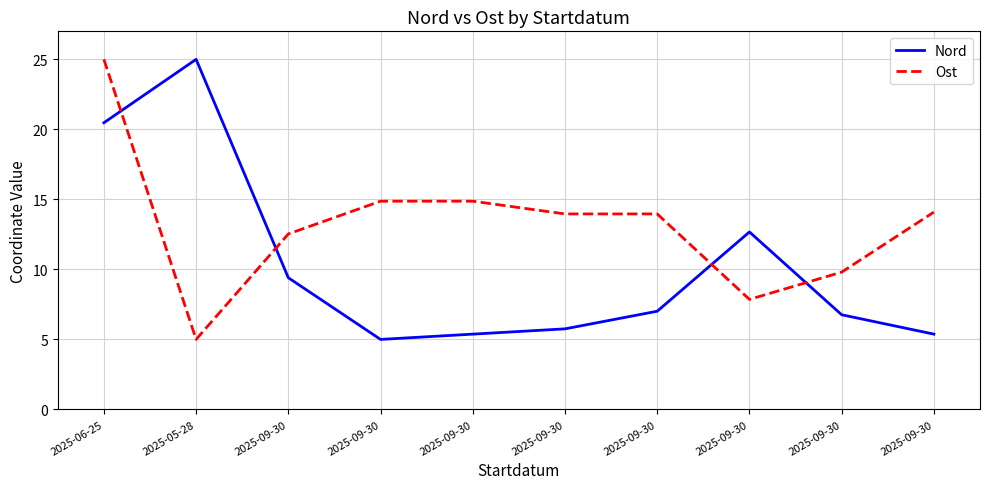

Reading left to right, list all the values displayed in this chart.

Nord: 20.5	25.0	9.4	5.0	5.4	5.8	7.0	12.7	6.8	5.4
Ost: 25.0	5.0	12.5	14.9	14.9	14.0	14.0	7.9	9.8	14.1